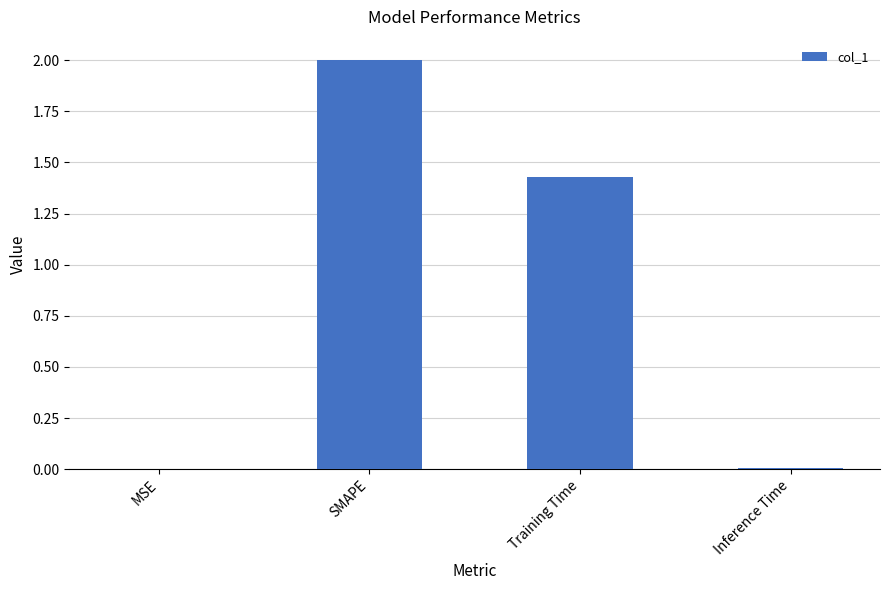

What is the sum of all values?

3.4